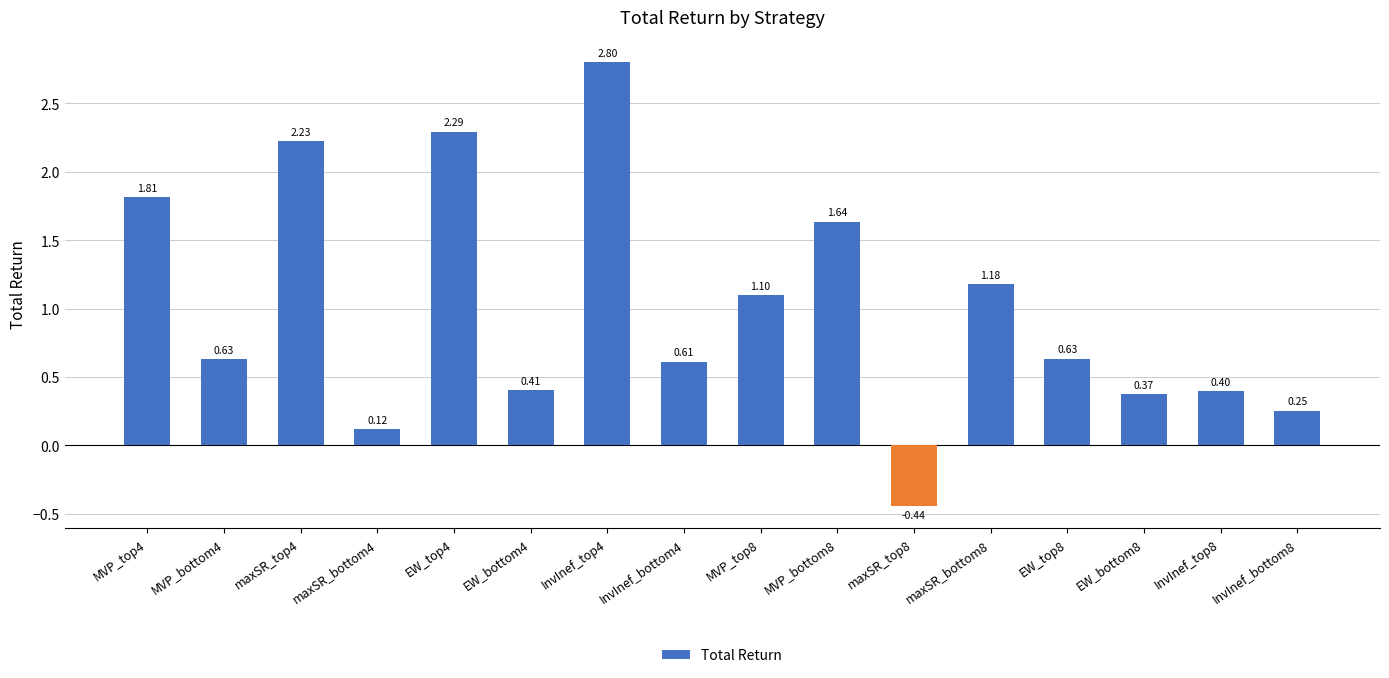

What is the average value?

1.0